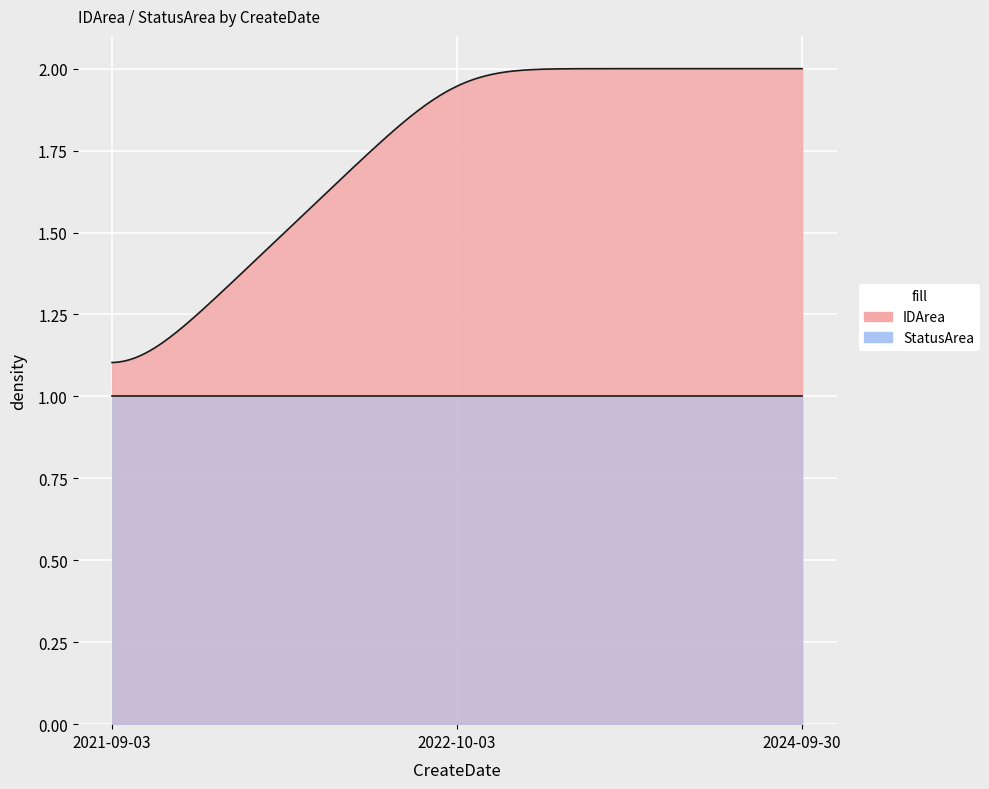

At which label does IDArea reach its minimum?

2021-09-03